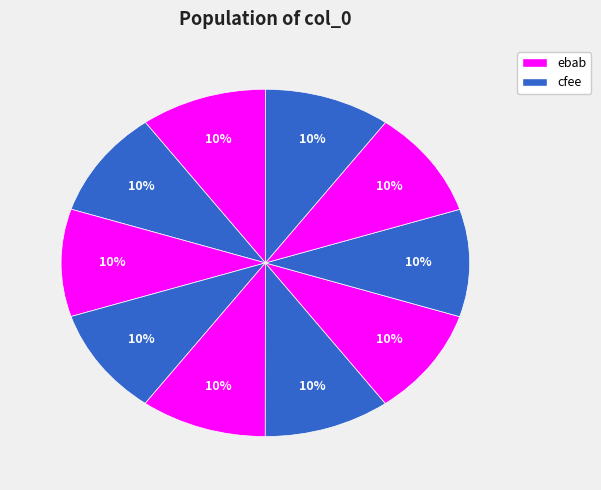

Count the number of slices in the pie.

10